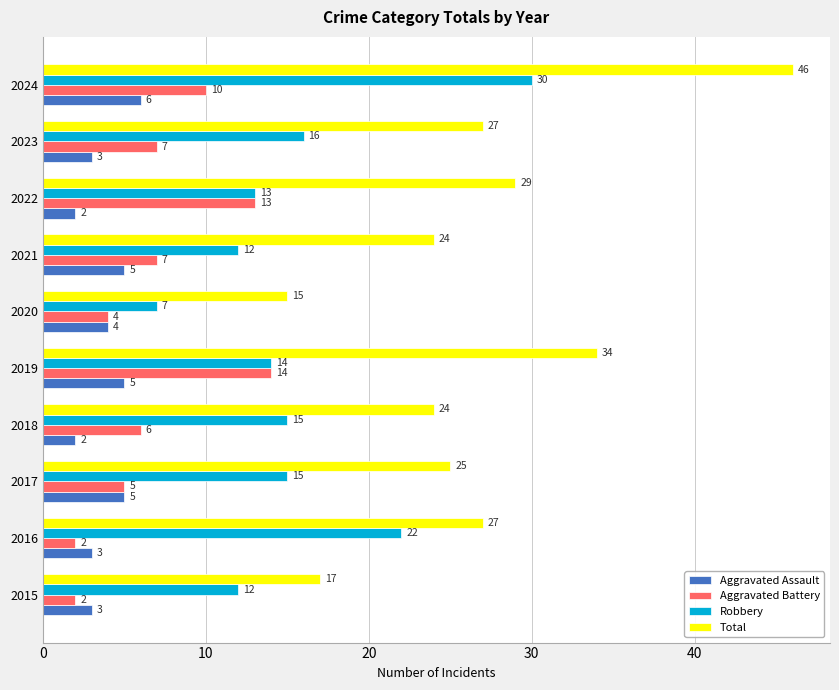

The value of Total at 2015 is 23. True or false?

False